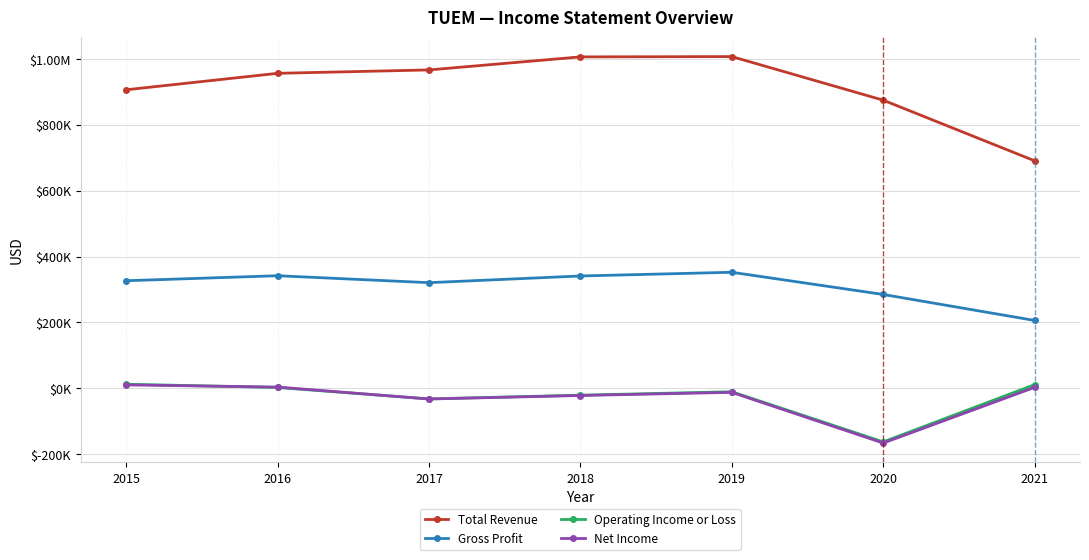

Which series has the largest range (max minus min)?

Total Revenue